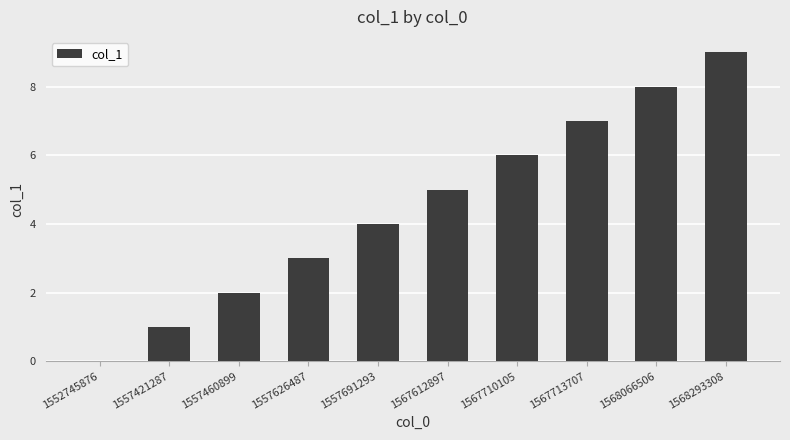

What is the greatest value displayed?

9